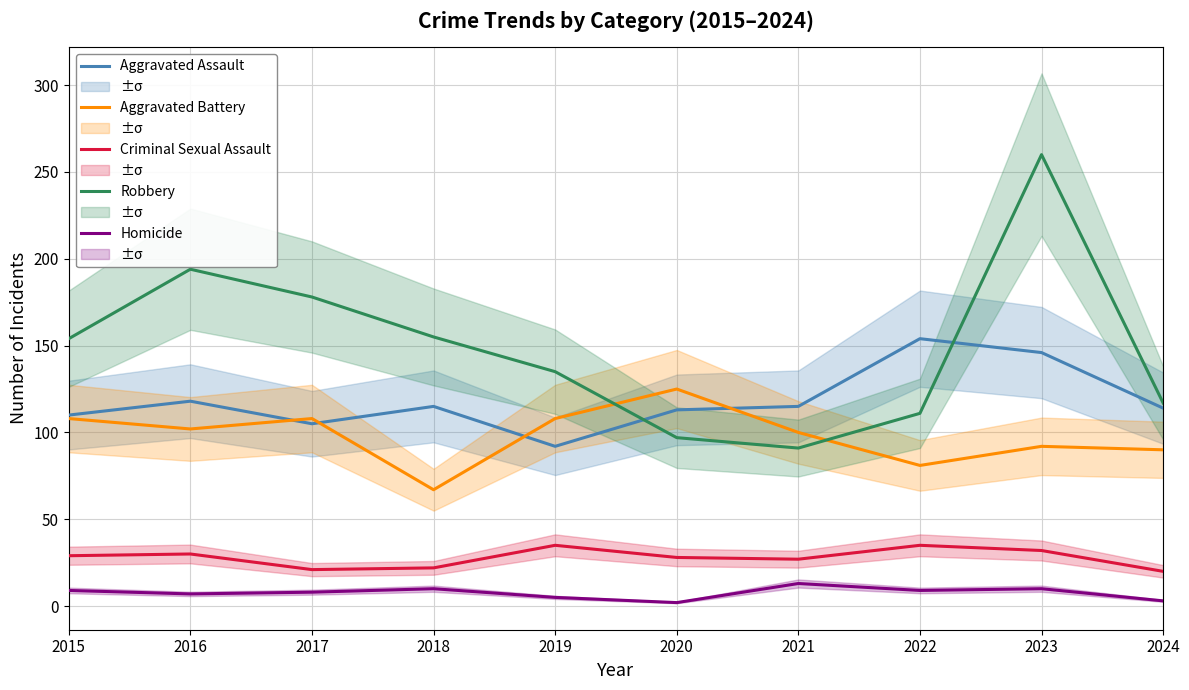

True or false: Aggravated Battery and Criminal Sexual Assault cross at least once.

False